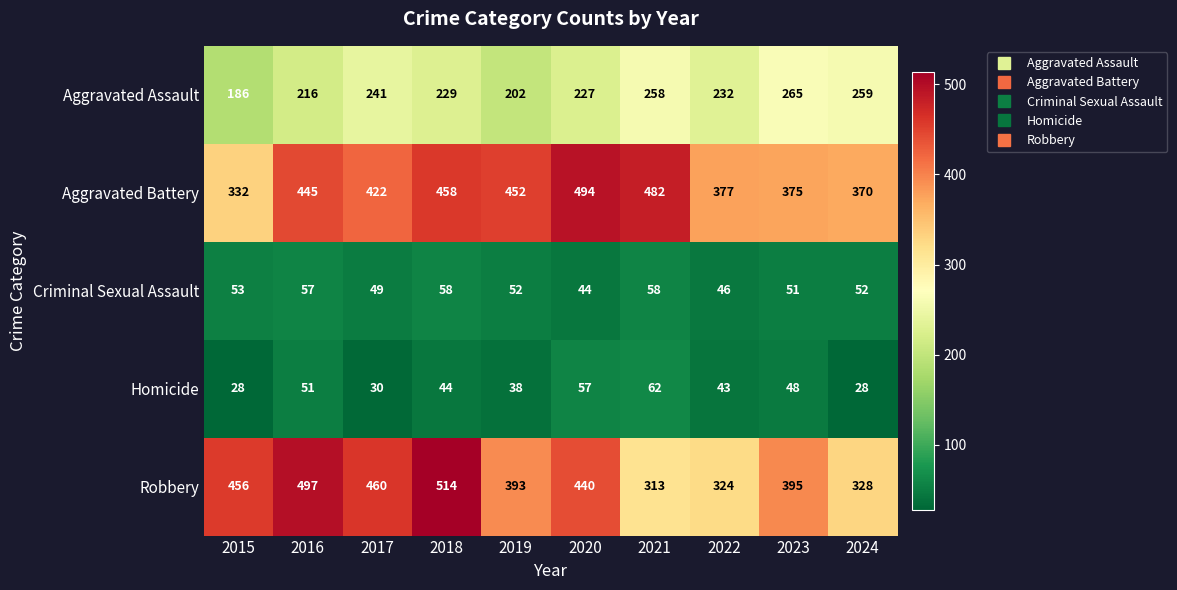

At which label is Aggravated Assault closest to 225?

2020